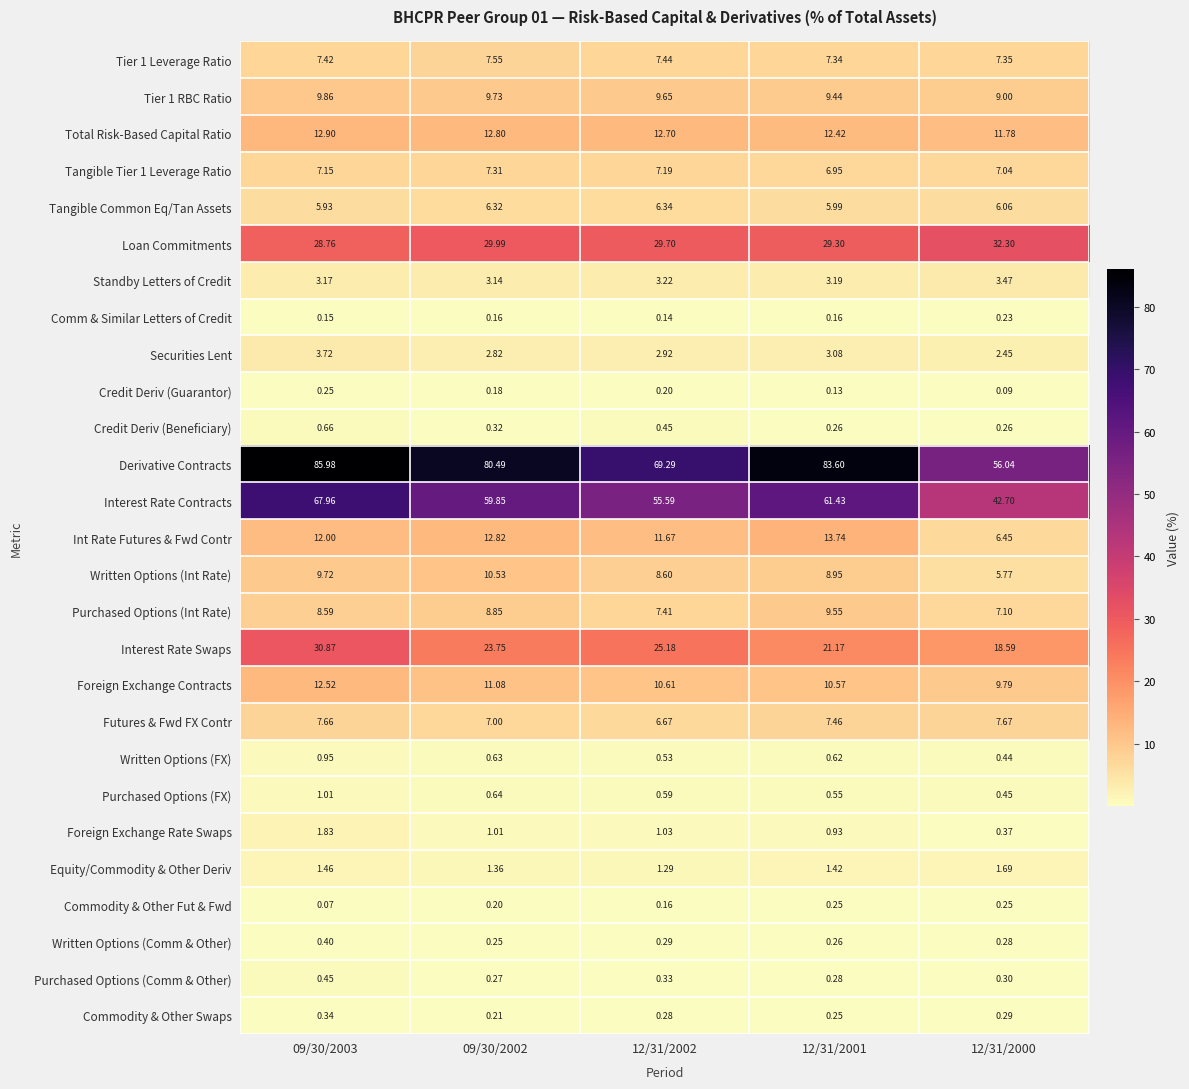

Which series changed the most between 09/30/2002 and 12/31/2000?

Derivative Contracts